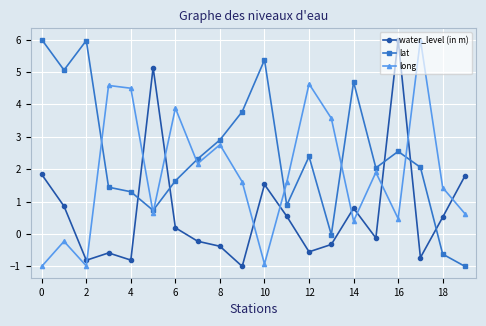

What is the maximum value for lat?

6.0